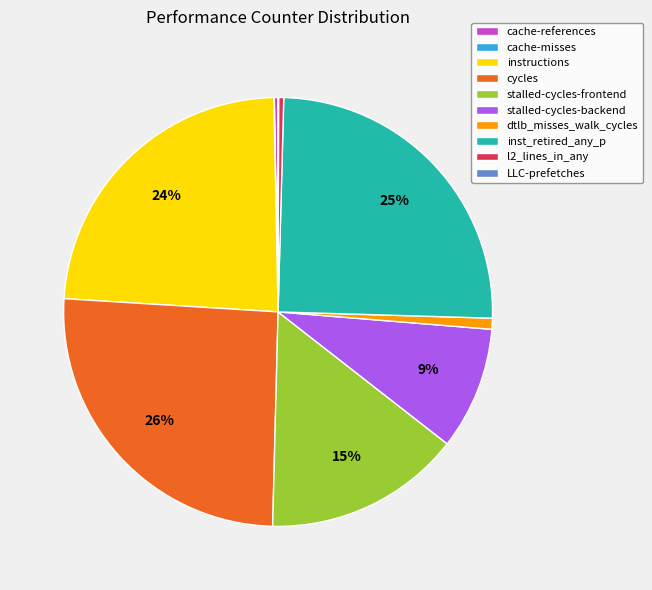

To the nearest percent, what is the difference between the largest and smallest slice percentages?

26%